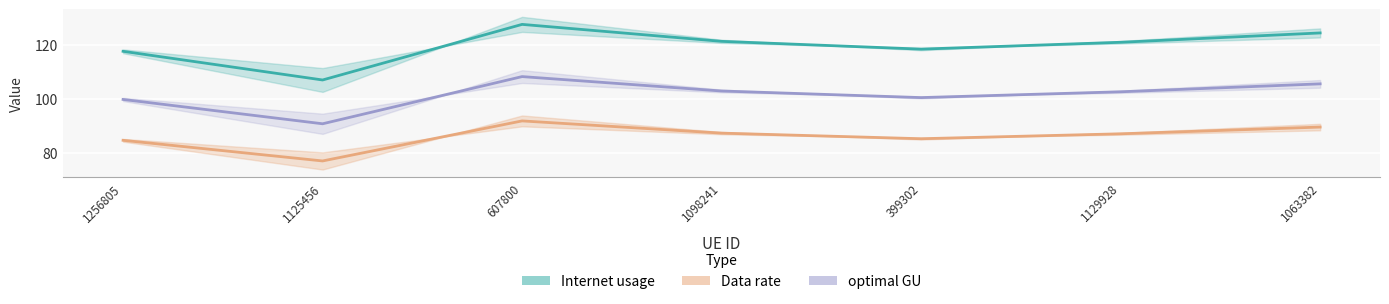

Reading left to right, what are all the values shown in this chart?

Internet usage: 1256805=117.5	1125456=107.0	607800=127.5	1098241=121.2	399302=118.4	1129928=120.9	1063382=124.3
Data rate: 1256805=84.7	1125456=77.0	607800=91.8	1098241=87.3	399302=85.2	1129928=87.1	1063382=89.6
optimal GU: 1256805=99.8	1125456=90.8	607800=108.2	1098241=102.9	399302=100.4	1129928=102.6	1063382=105.5